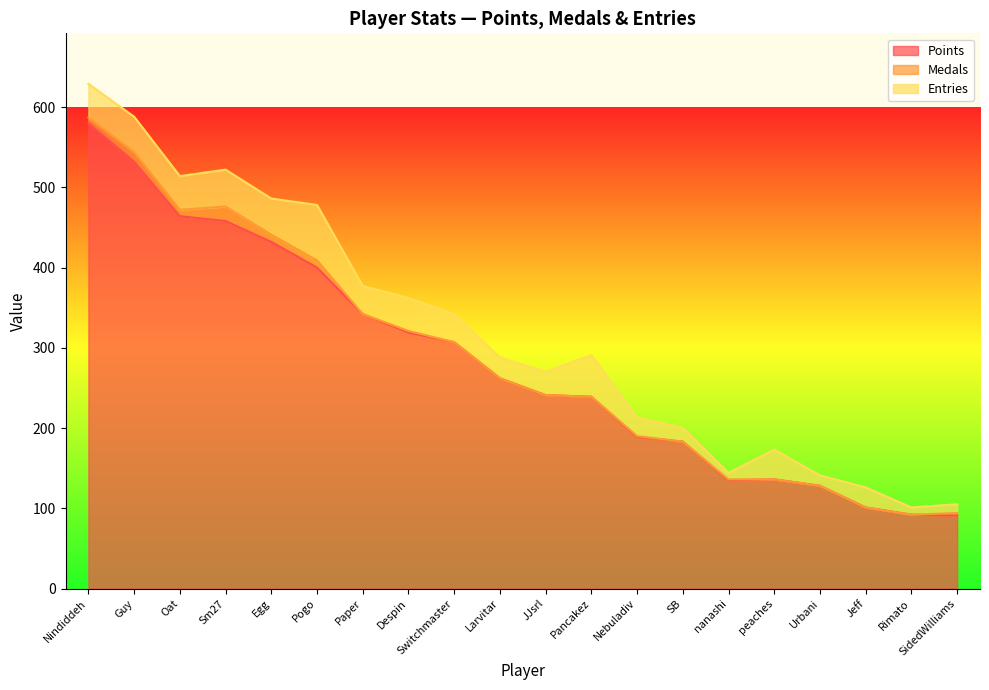

What is the label of the 20th point from the right?

Nindiddeh